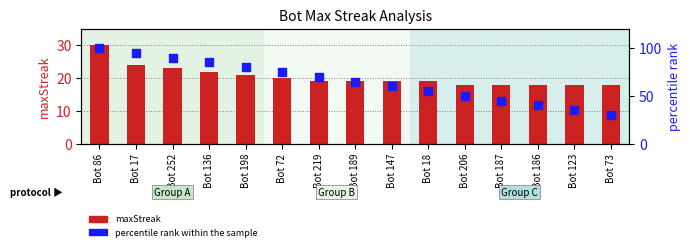

Which series has the largest total across all categories?

percentile rank within the sample